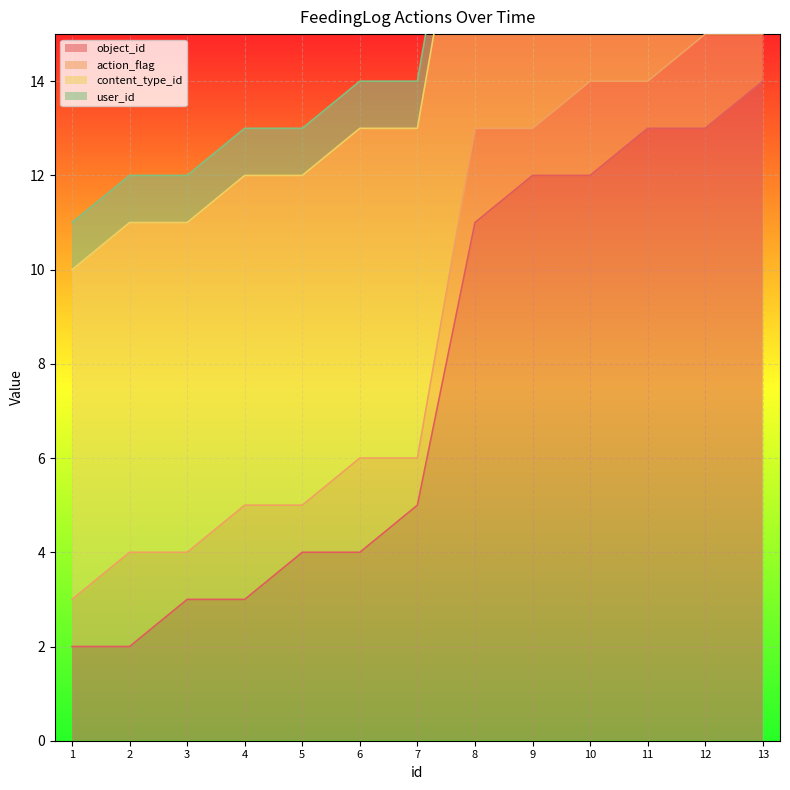

How many values in the object_id series are below 5?

6